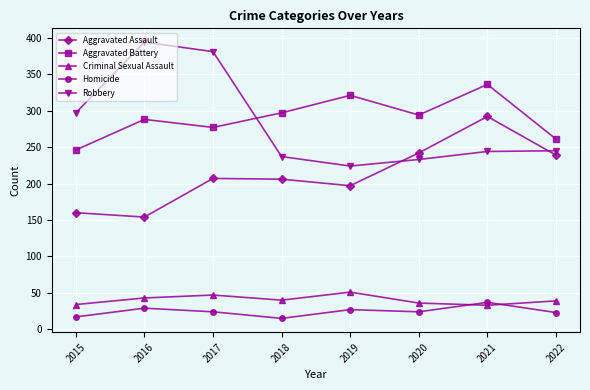

Rank the series at 2018 from lowest to highest value.

Homicide, Criminal Sexual Assault, Aggravated Assault, Robbery, Aggravated Battery